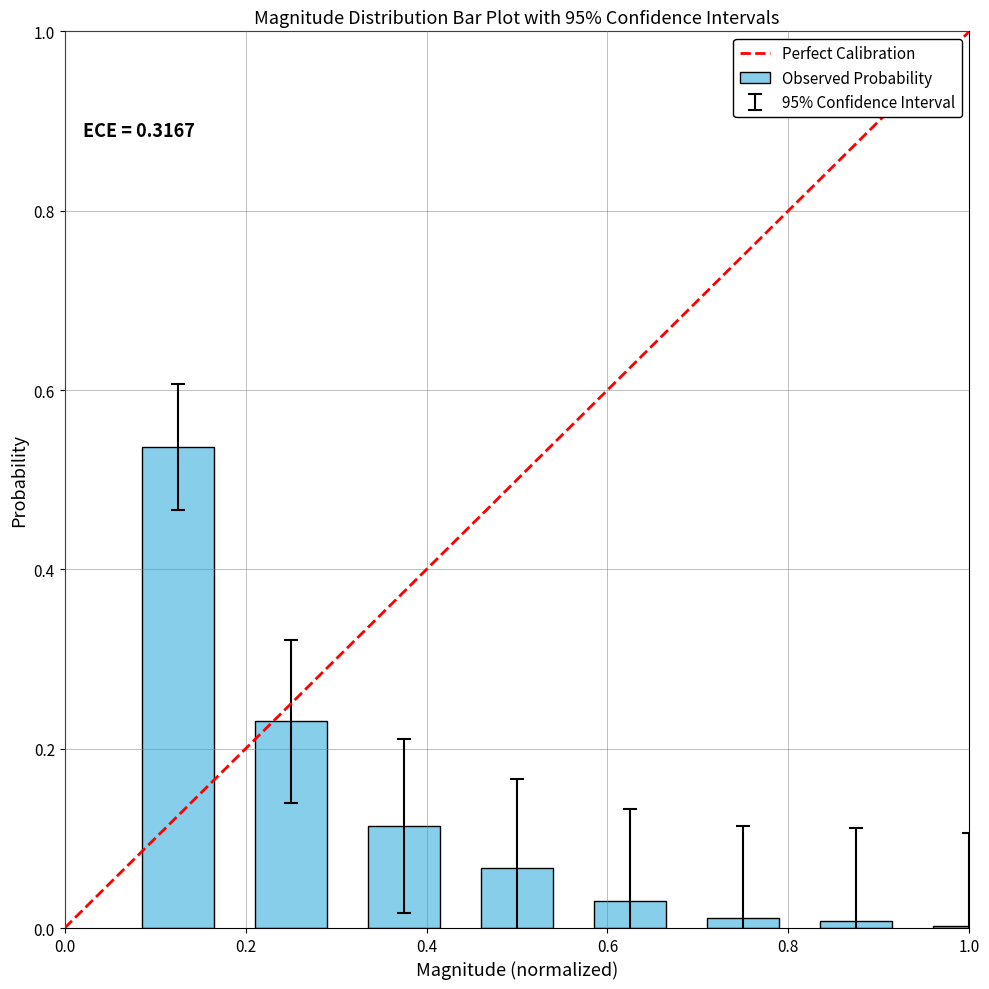

What is the maximum value shown in the chart?

0.5